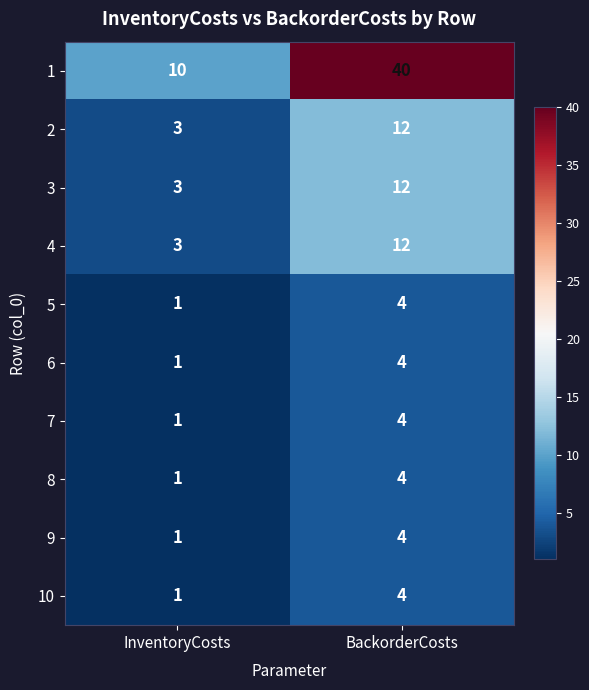

What is the spread (max minus min) of values at BackorderCosts?

36